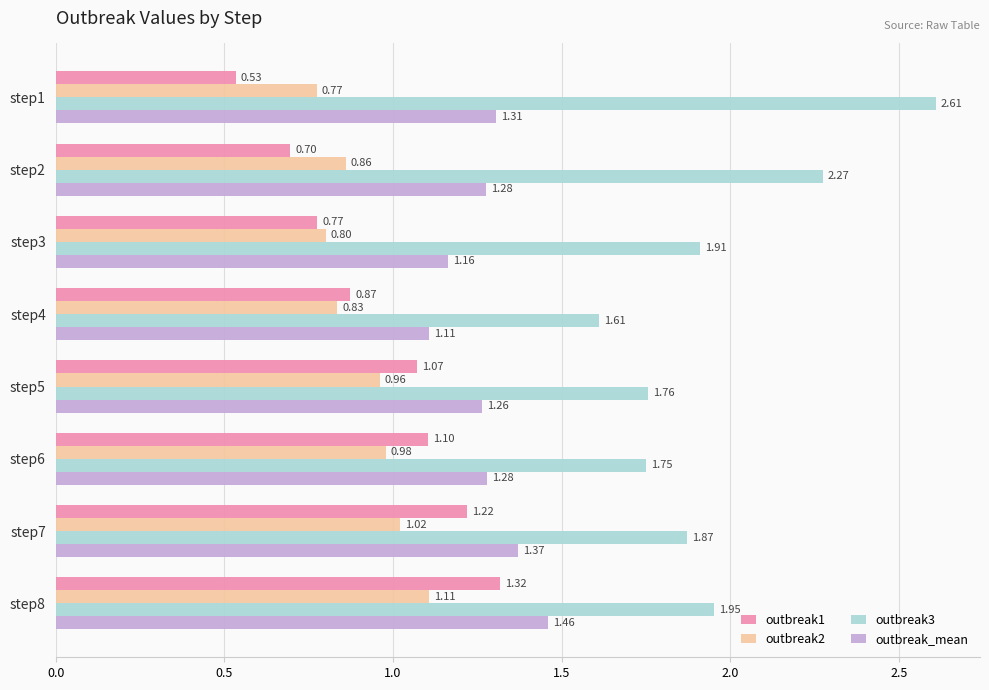

What is the difference between the outbreak1 values at step6 and step2?

0.4